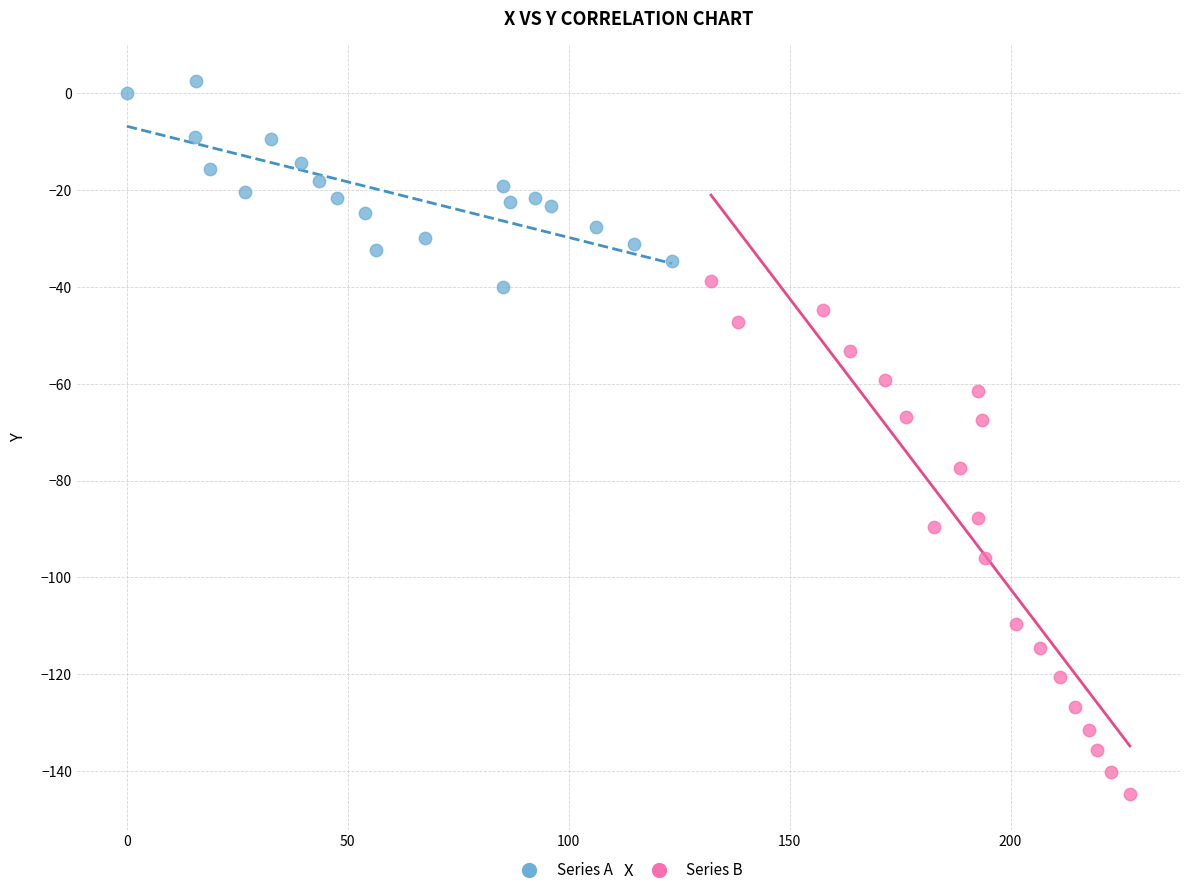

Which series contains the lowest Y value?

Series B